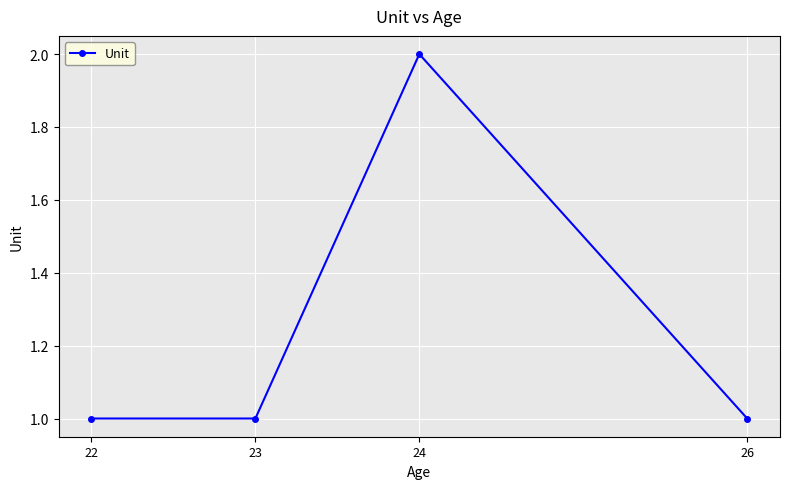

Reading left to right, transcribe all the data shown in this chart.

1	1	2	1